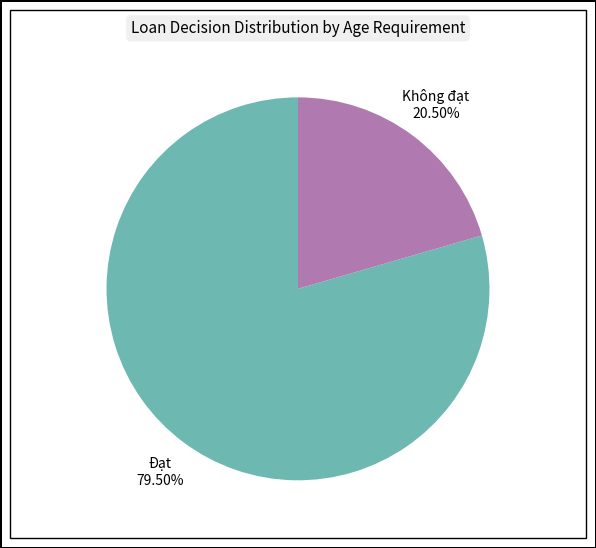

What is the ratio of the value at Không đạt to the value at Đạt?

0.3